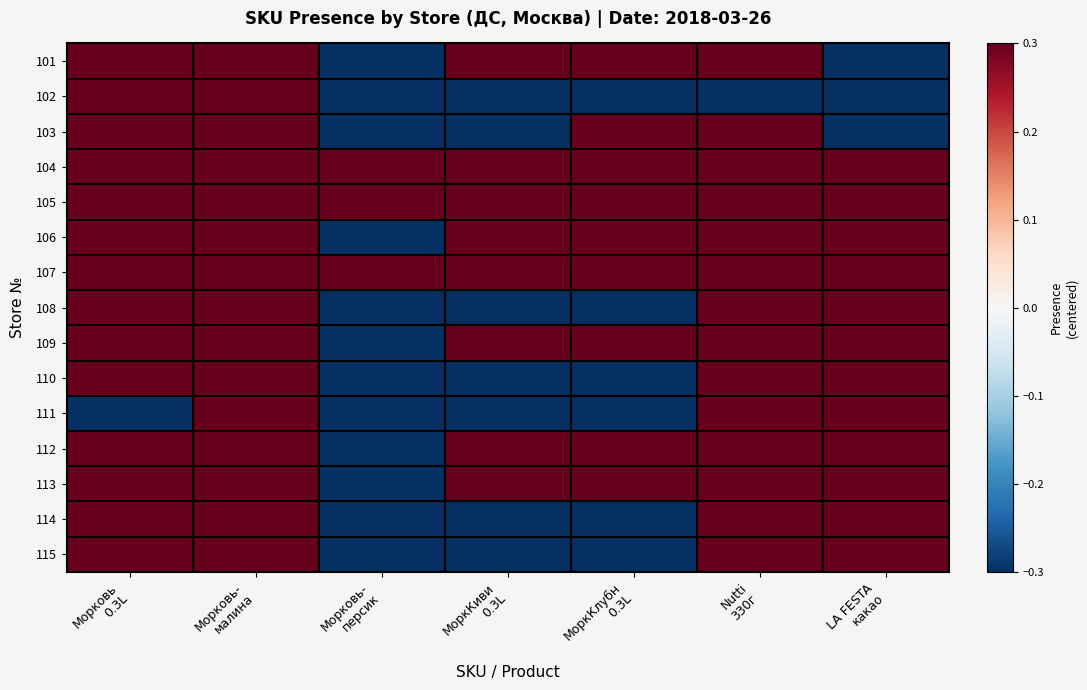

List the series in order of their peak value, highest first.

101, 102, 103, 104, 105, 106, 107, 108, 109, 110, 111, 112, 113, 114, 115